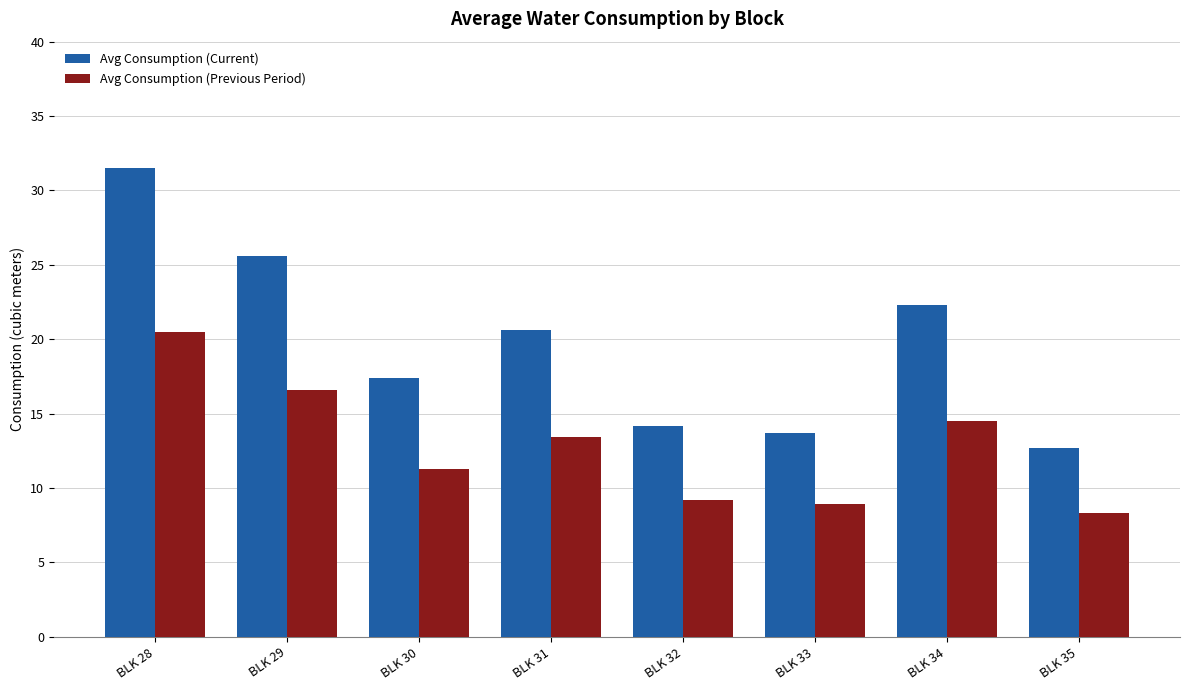

At which label does Avg Consumption (Current) first exceed 20?

BLK 28